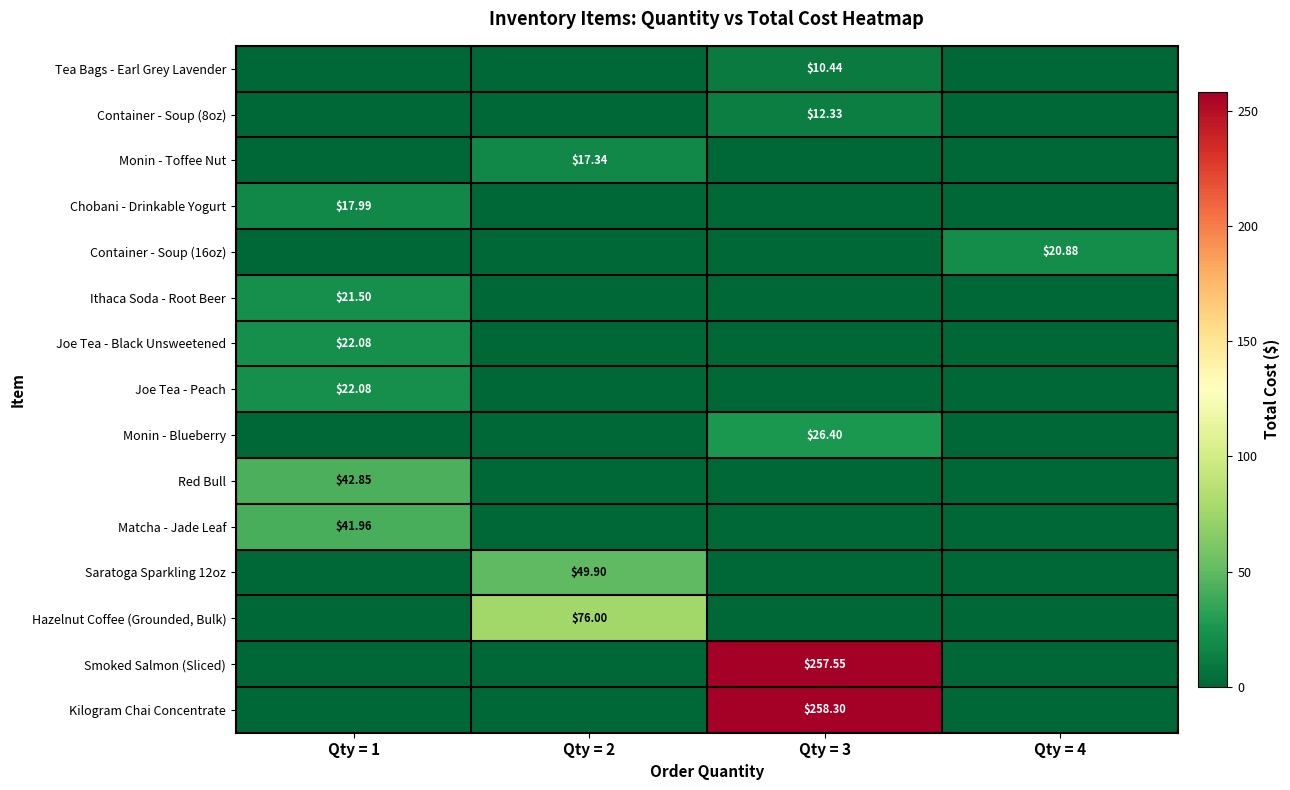

Is the value of Joe Tea - Black Unsweetened at Qty = 1 greater than the value of Smoked Salmon (Sliced) at Qty = 3?

No